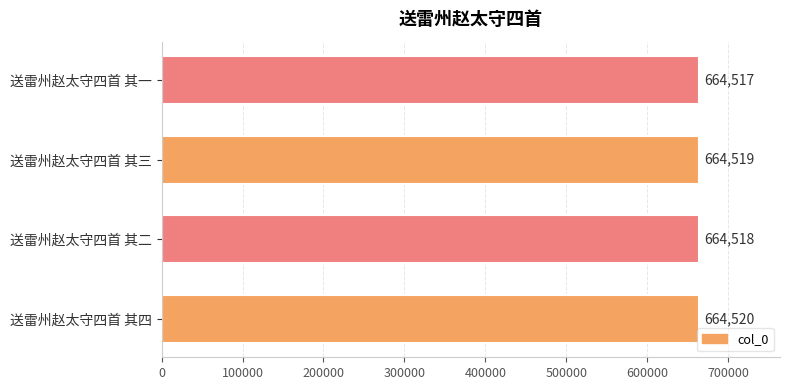

Does the chart contain any negative values?

No